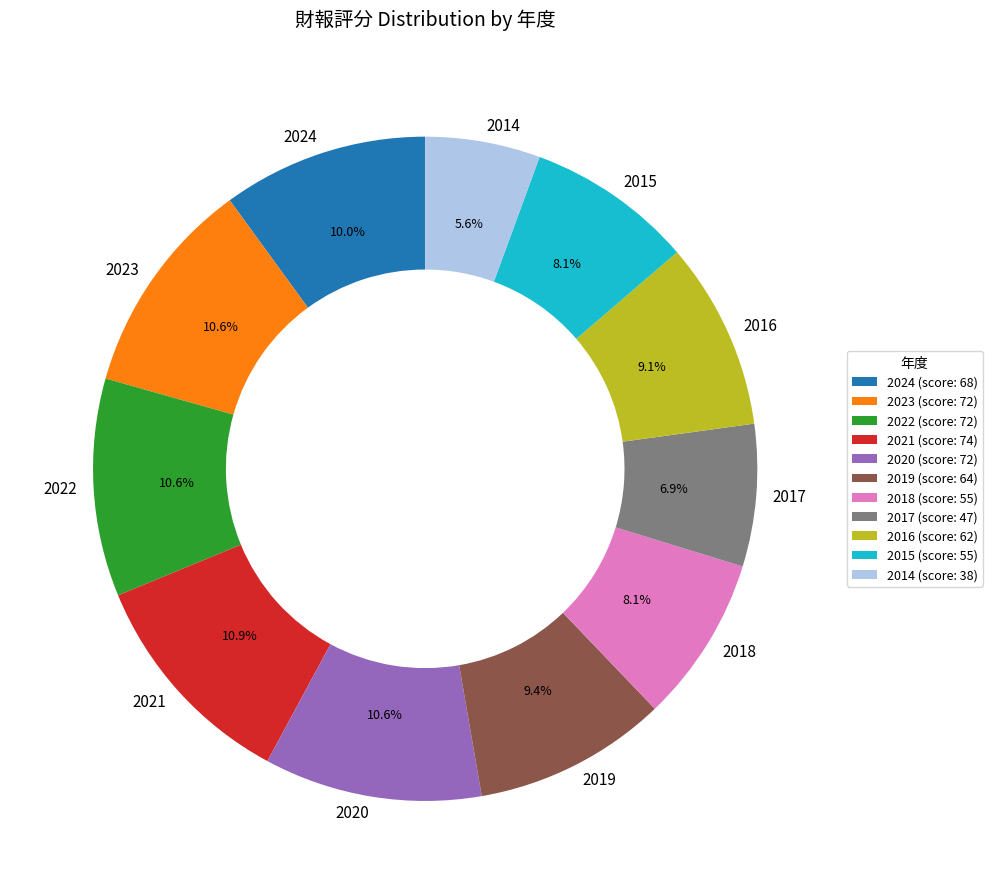

Does any single category account for the majority?

No